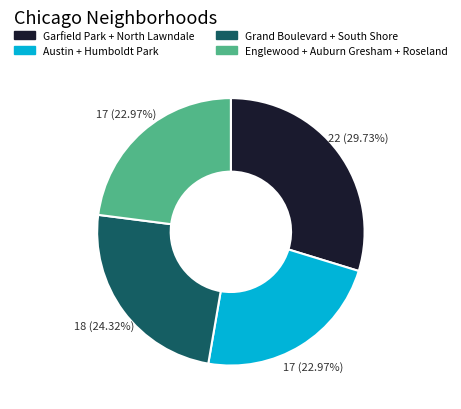

Is there a majority slice in this chart?

No